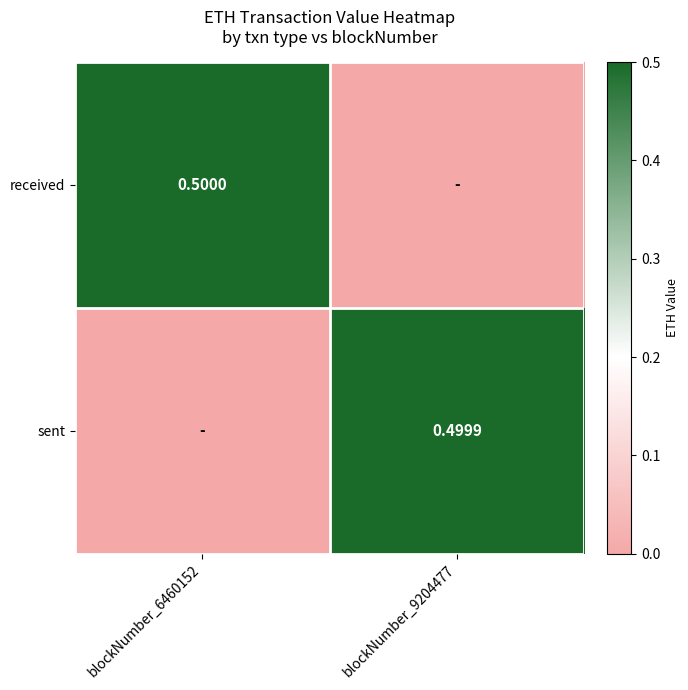

At which category does the chart reach its peak across all series?

blockNumber_6460152